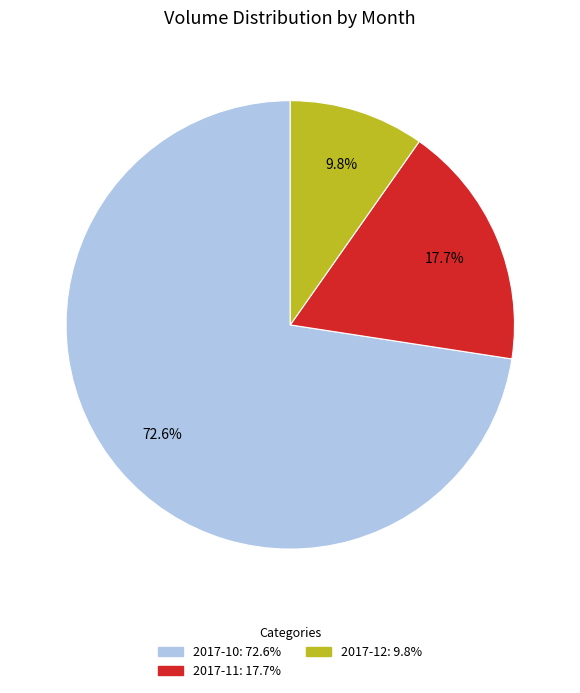

Is there any slice that represents more than half of the pie?

Yes